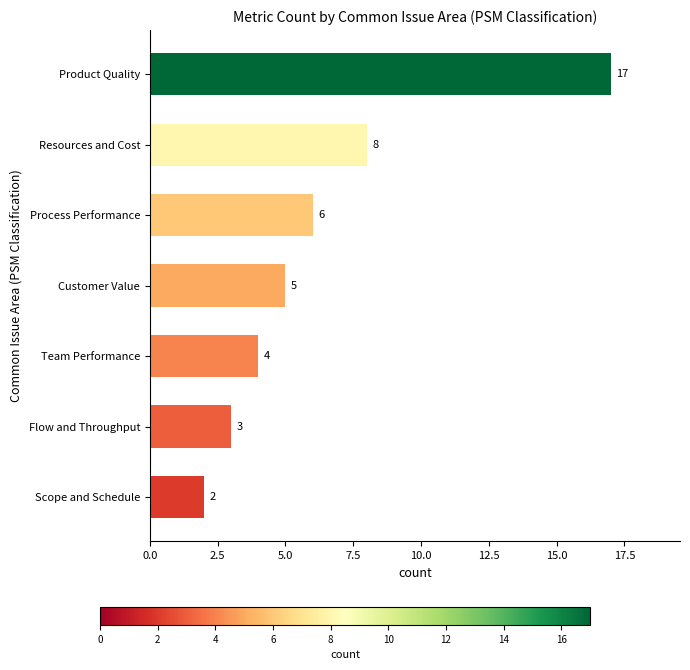

Where is the data nearest to the value 9?

Resources and Cost